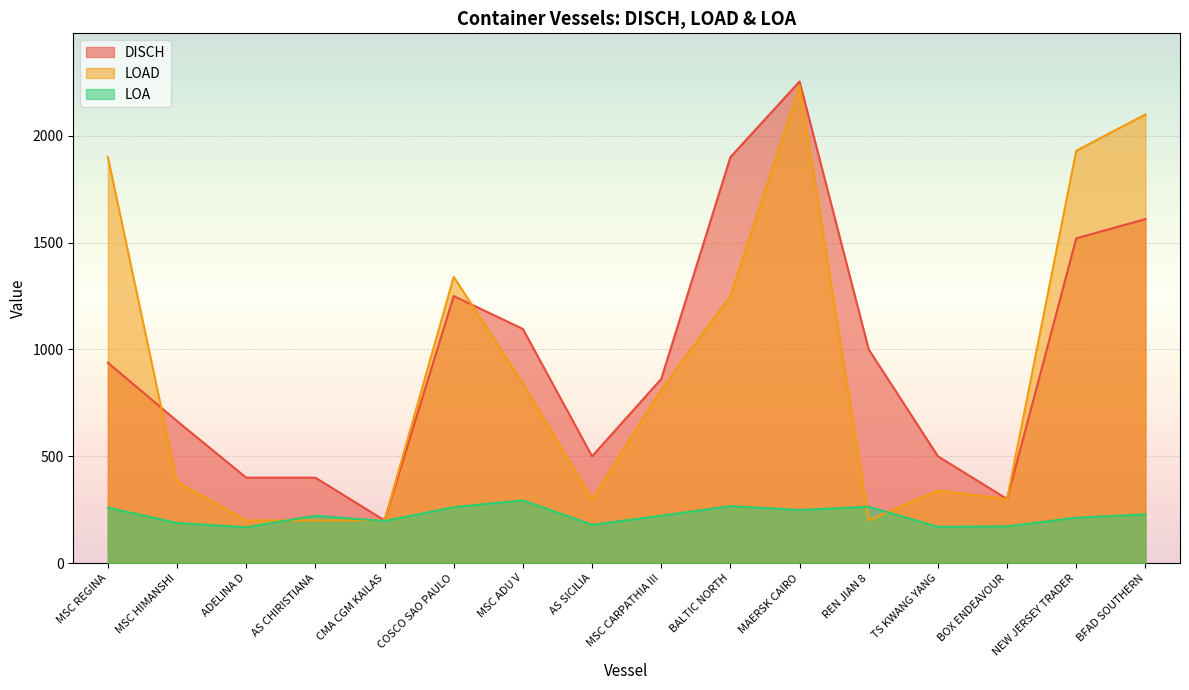

What is the difference between the DISCH values at CMA CGM KAILAS and BOX ENDEAVOUR?

100.0